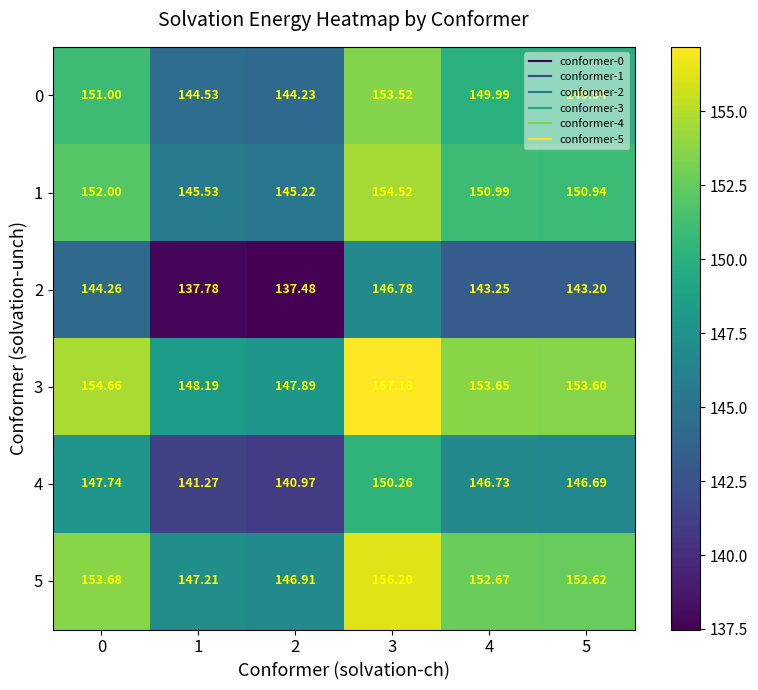

Is the value of 5 at 2 greater than the value of 0 at 4?

No